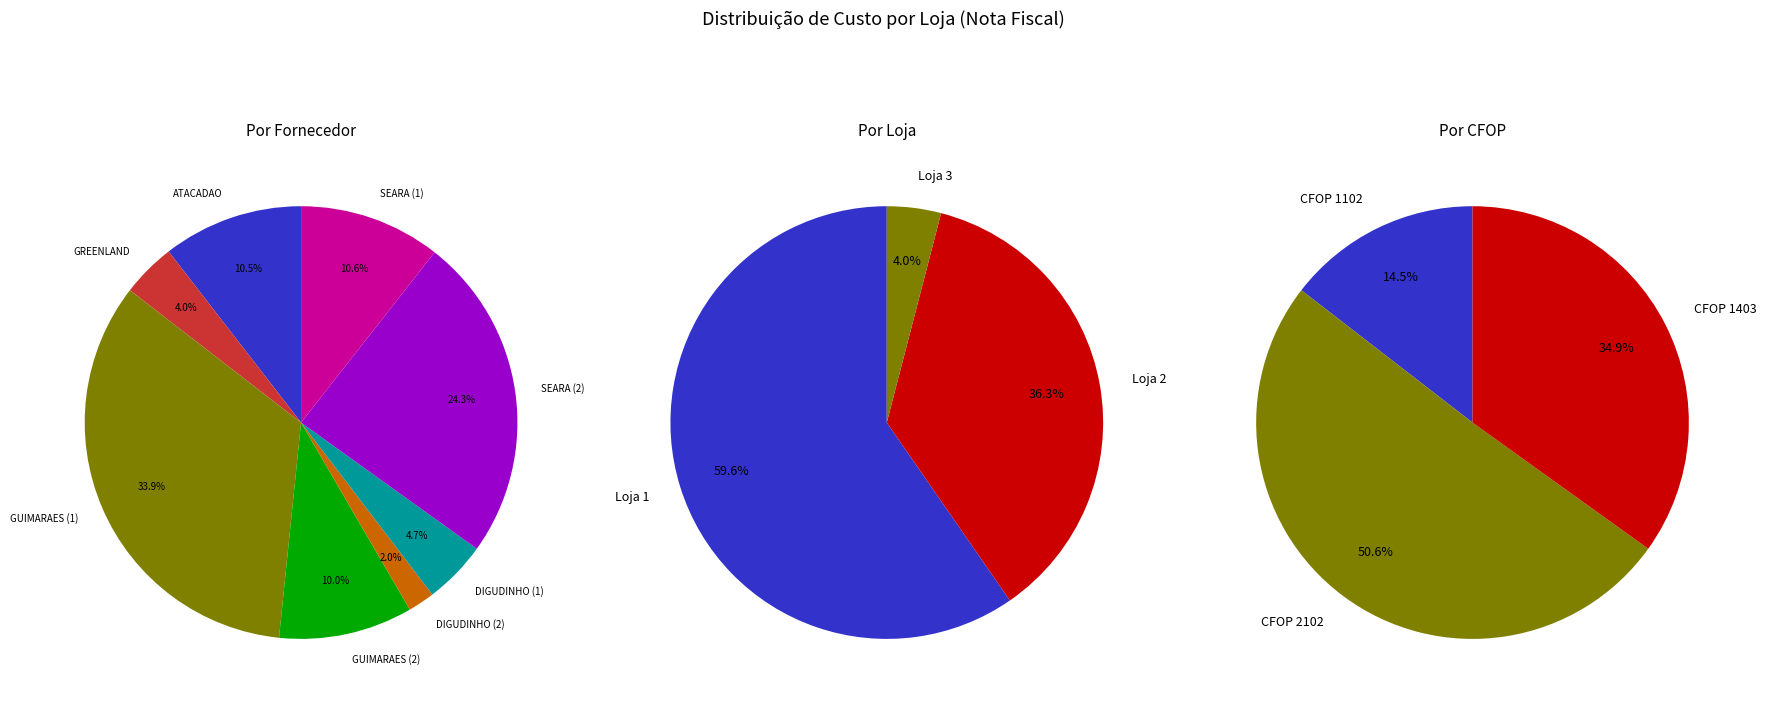

Which category has the smallest portion of the pie?

Loja 2 - DIGUDINHO